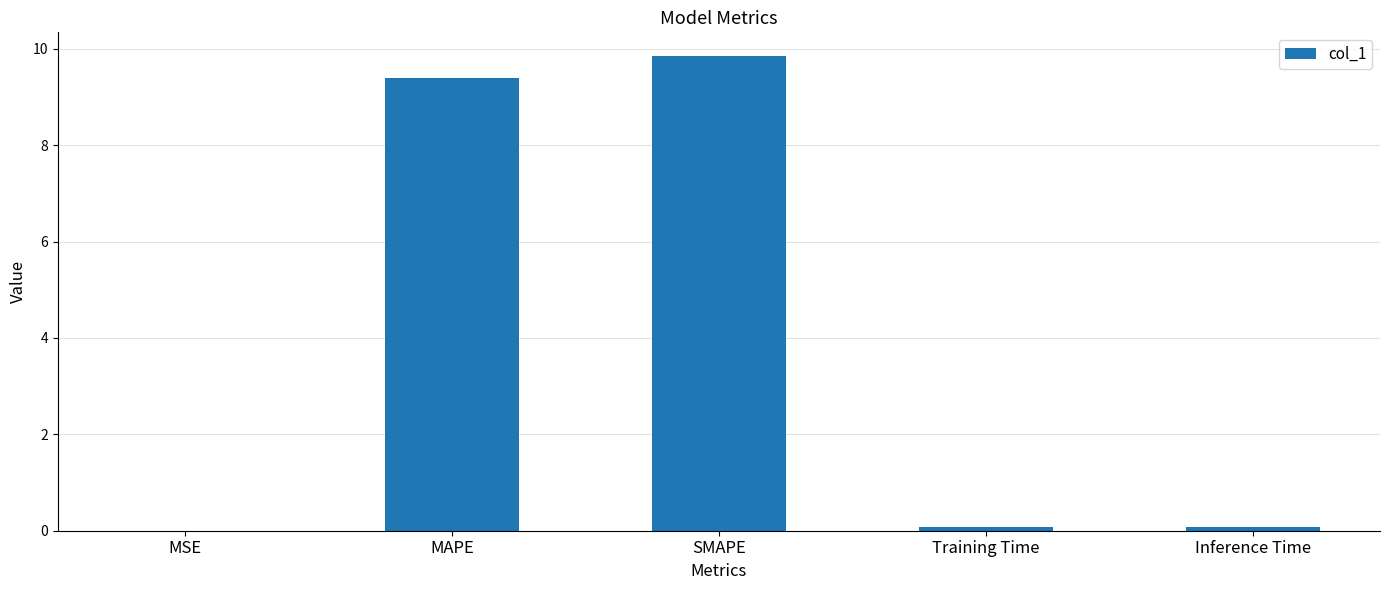

What is the greatest value displayed?

9.8